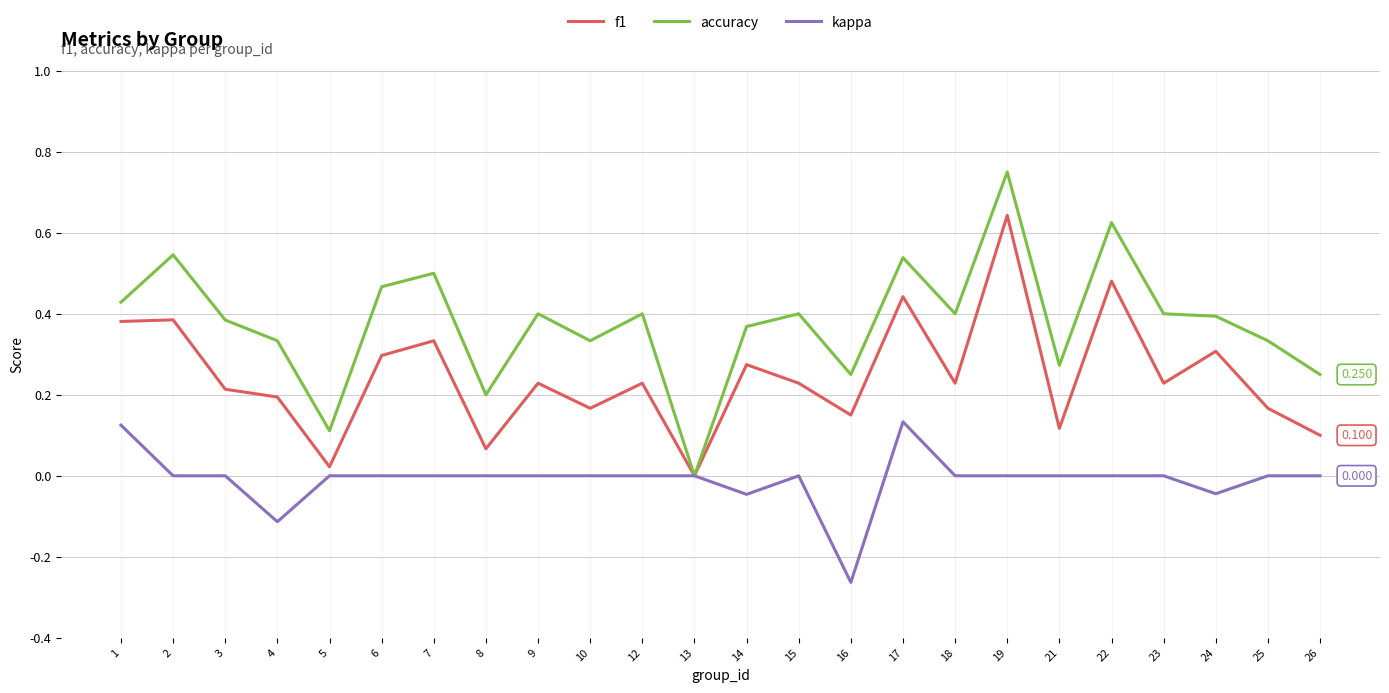

Which series changed the most between 16 and 19?

accuracy